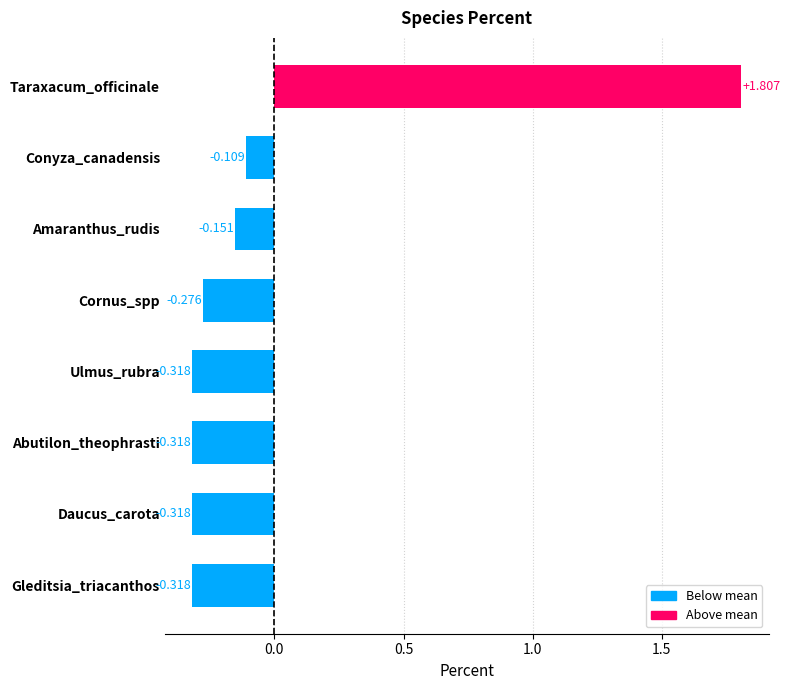

Where is the data nearest to the value 0?

Conyza_canadensis